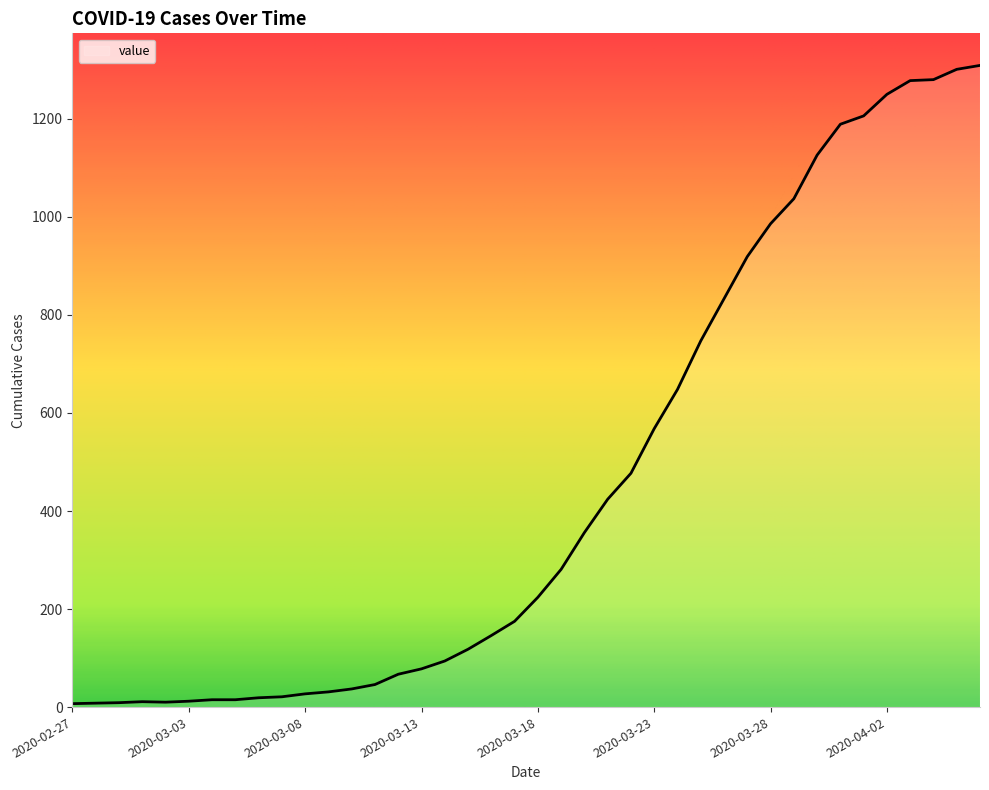

What is the greatest value displayed?

1309